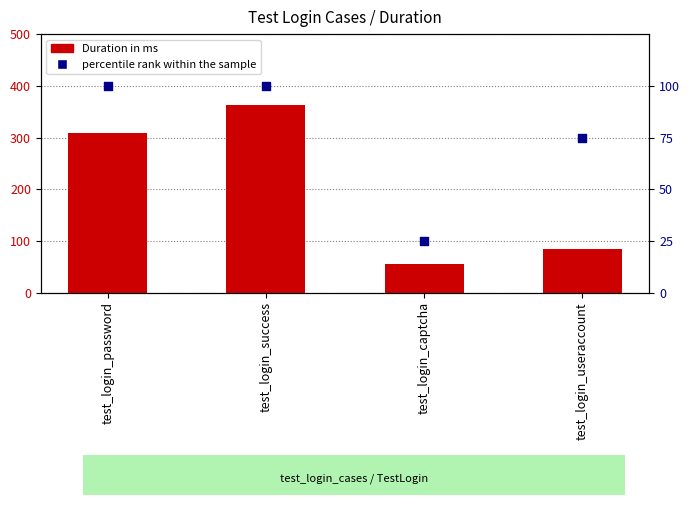

Which series has the largest total across all categories?

Duration in ms